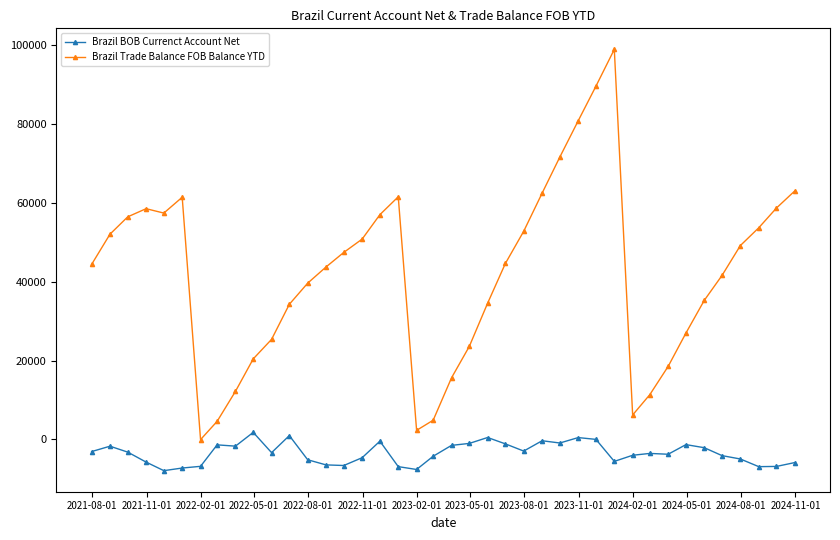

At how many categories does at least one series exceed 7876?

35